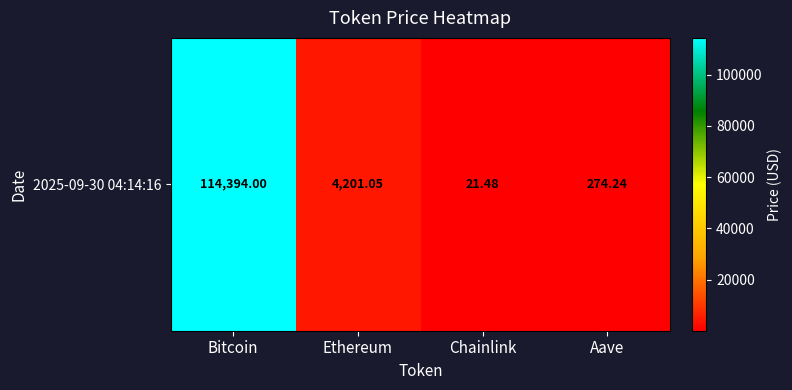

What is the difference between the second highest and second lowest values?

3926.8